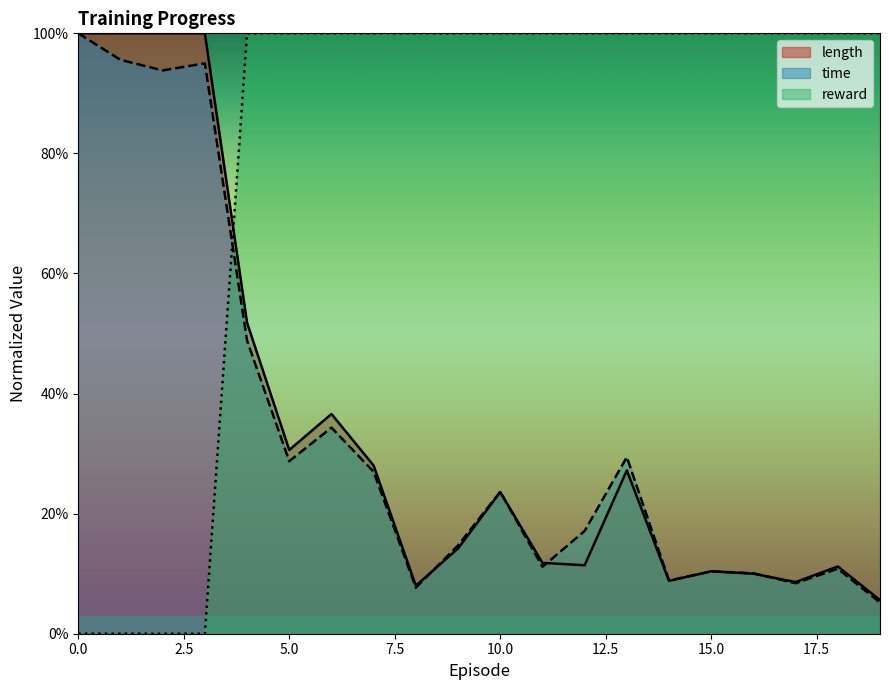

Reading right to left, list all the values displayed in this chart.

length: 19=0.1	18=0.1	17=0.1	16=0.1	15=0.1	14=0.1	13=0.3	12=0.1	11=0.1	10=0.2	9=0.1	8=0.1	7=0.3	6=0.4	5=0.3	4=0.5	3=1.0	2=1.0	1=1.0	0=1.0
time: 19=0.1	18=0.1	17=0.1	16=0.1	15=0.1	14=0.1	13=0.3	12=0.2	11=0.1	10=0.2	9=0.1	8=0.1	7=0.3	6=0.3	5=0.3	4=0.5	3=0.9	2=0.9	1=1.0	0=1.0
reward: 19=1.0	18=1.0	17=1.0	16=1.0	15=1.0	14=1.0	13=1.0	12=1.0	11=1.0	10=1.0	9=1.0	8=1.0	7=1.0	6=1.0	5=1.0	4=1.0	3=0.0	2=0.0	1=0.0	0=0.0